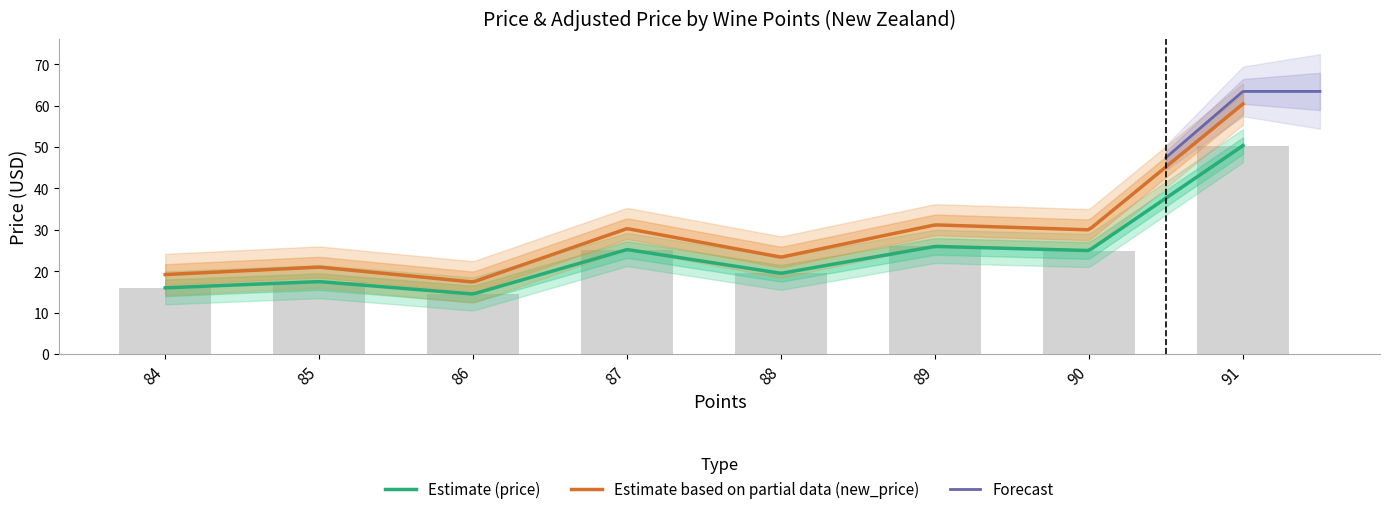

Between 84 and 87, which is larger?

87